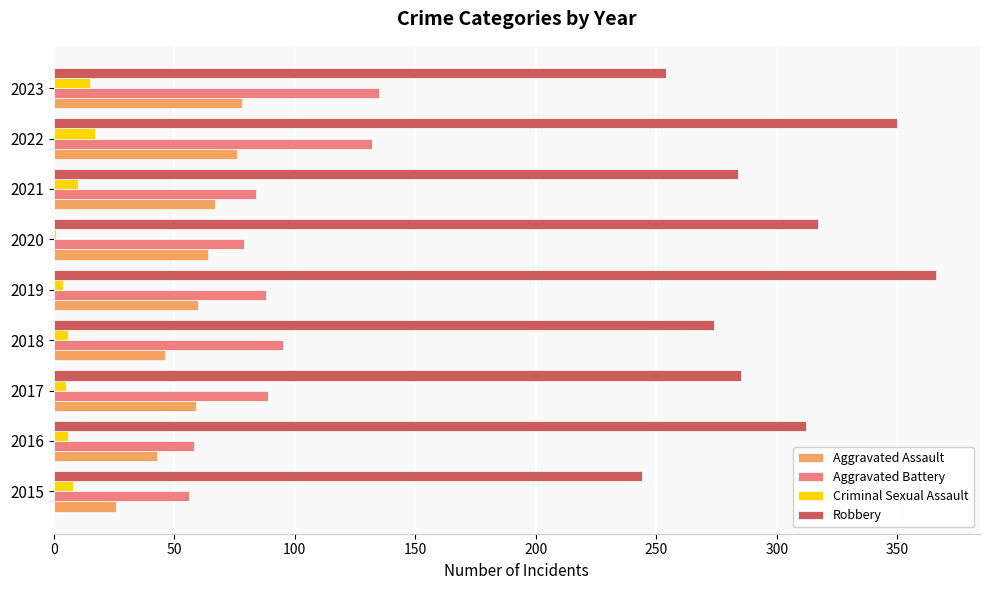

At which category is the sum across all series the highest?

2022